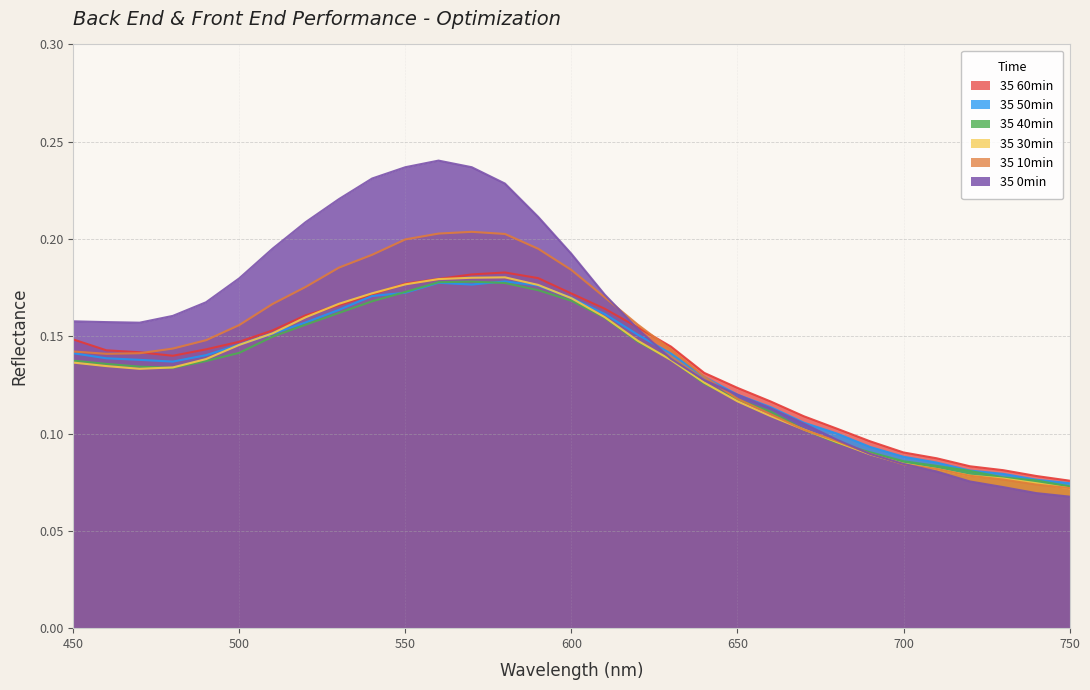

How many lines are shown in the chart?

6